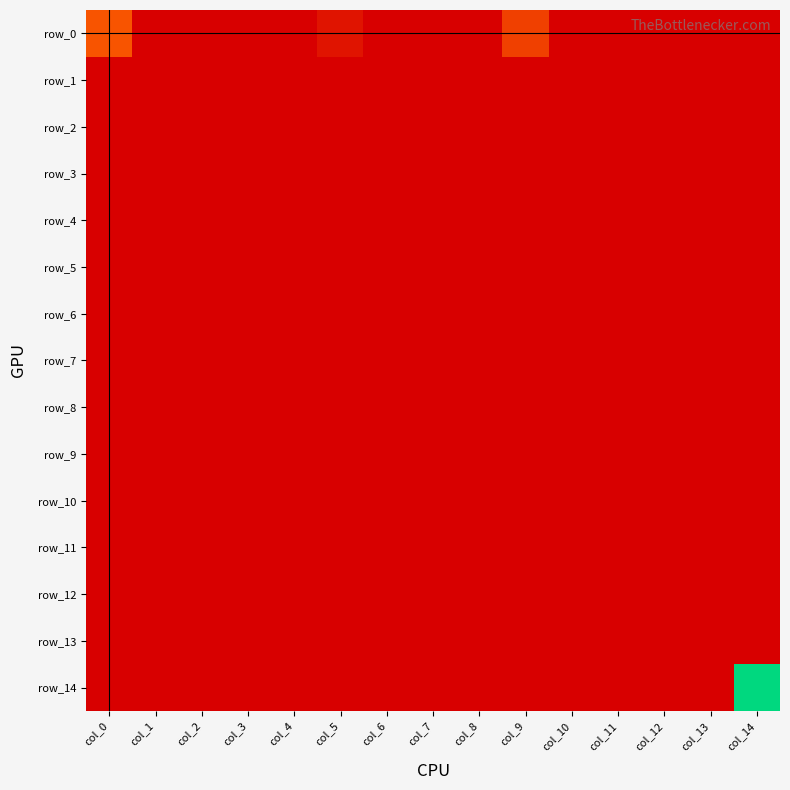

Which has a higher value, col_2 or col_4?

col_2